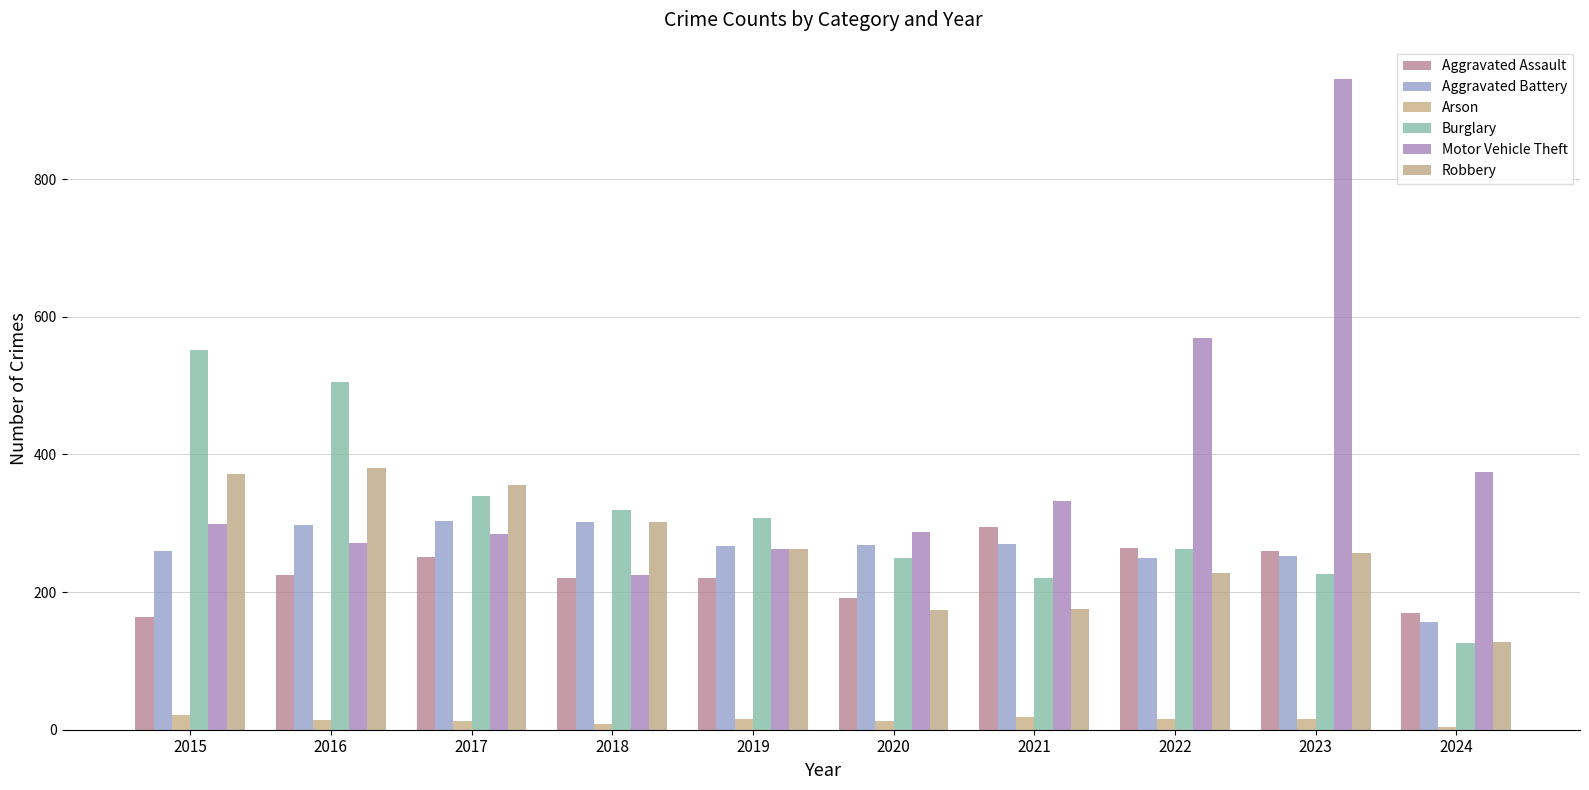

How many bars are there in each group?

6